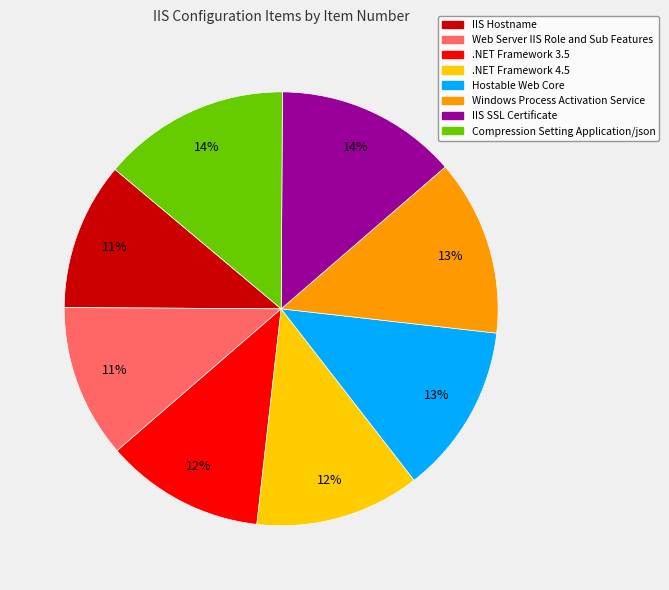

To the nearest percent, what is the difference between the Web Server IIS Role and Sub Features and Windows Process Activation Service slice percentages?

2%